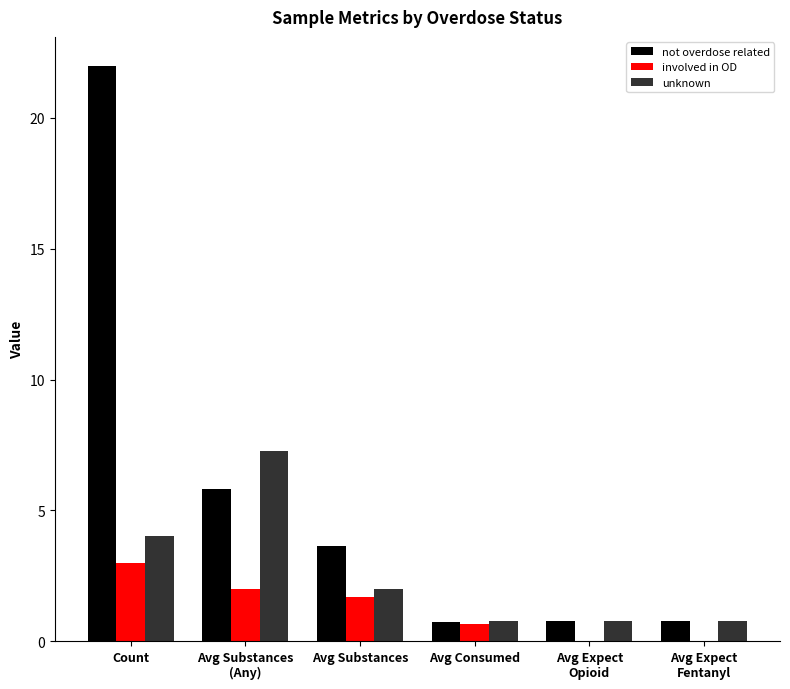

The unknown series shows 2.0 at Avg Substances. True or false?

True